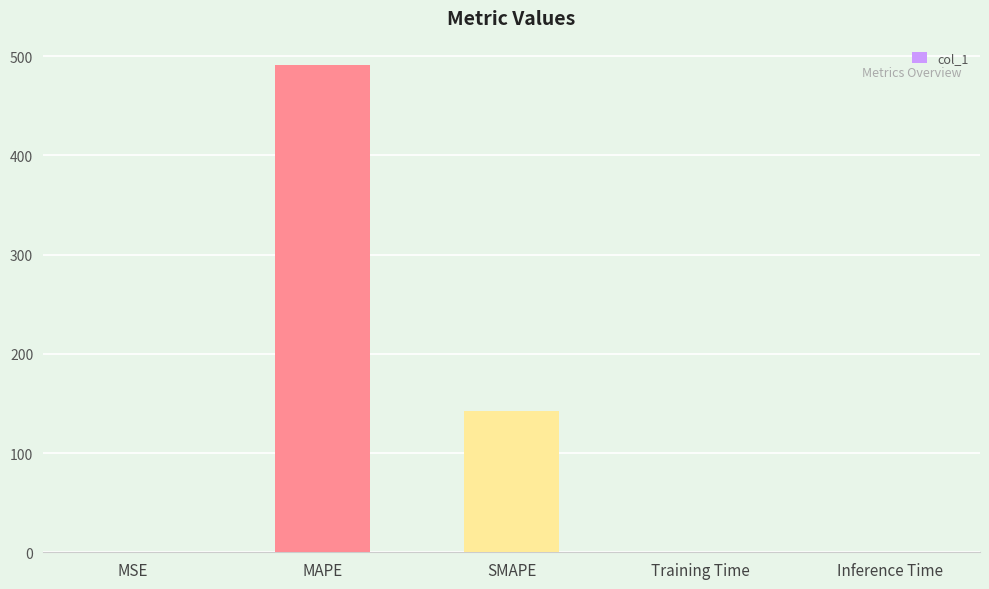

At which category does the chart reach its peak across all series?

MAPE